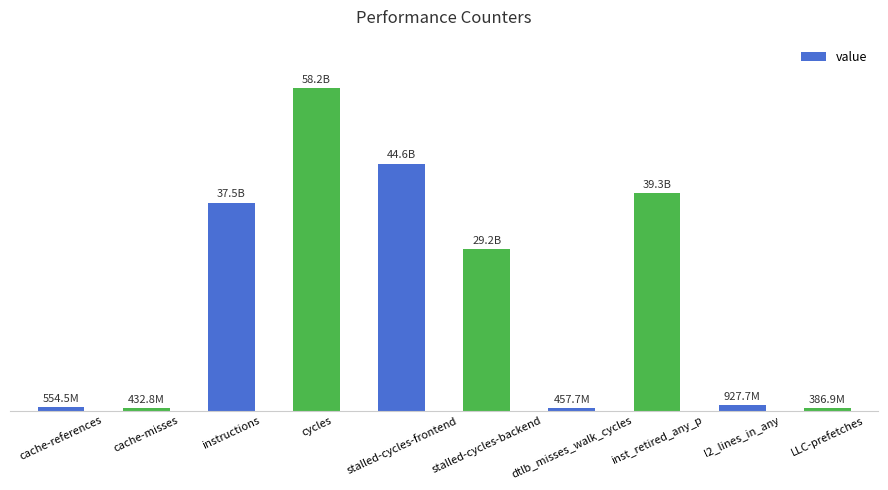

Does the chart contain any negative values?

No